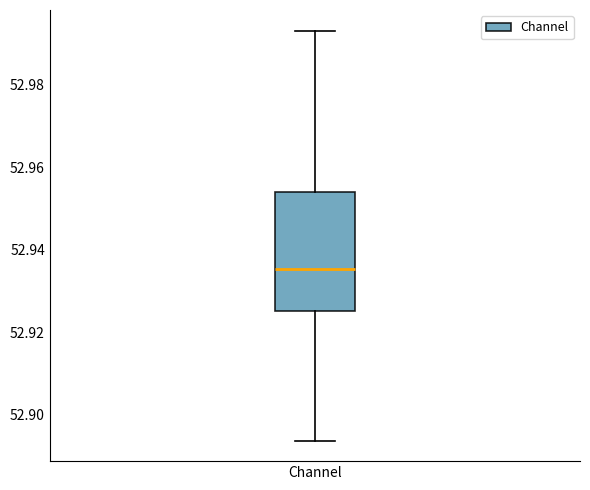

Read this box plot against the y-axis: the position of the median line, the range covered by the box, and the ends of both whiskers. The values are not printed on the chart, so give them approximately, as read against the axis.

median 52.936, box 52.926 to 52.954, whiskers 52.894 to 52.994